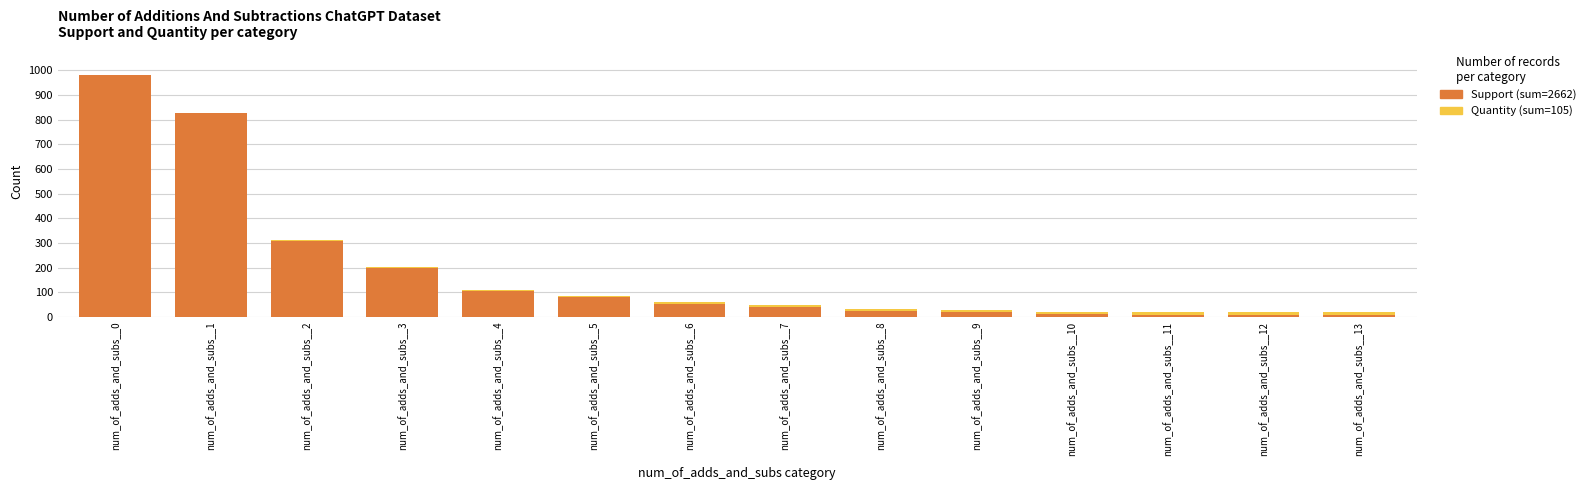

At which category is the sum across all series the highest?

num_of_adds_and_subs__0